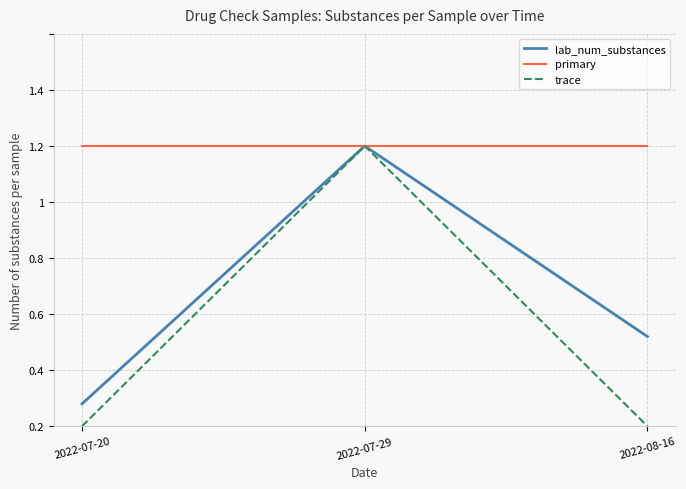

What are all the series names shown in the legend?

lab_num_substances, primary, trace